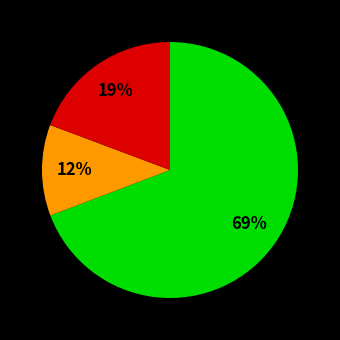

Is there a majority slice in this chart?

Yes